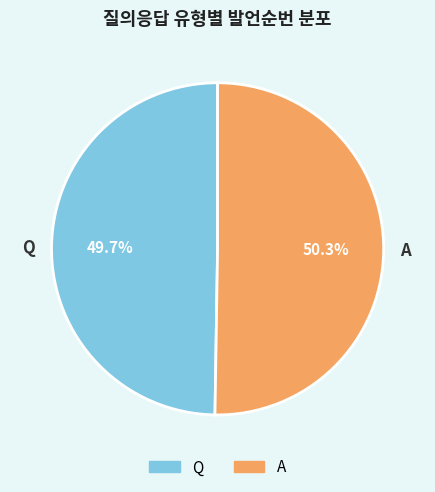

What is the ratio of the value at A to the value at Q?

1.0